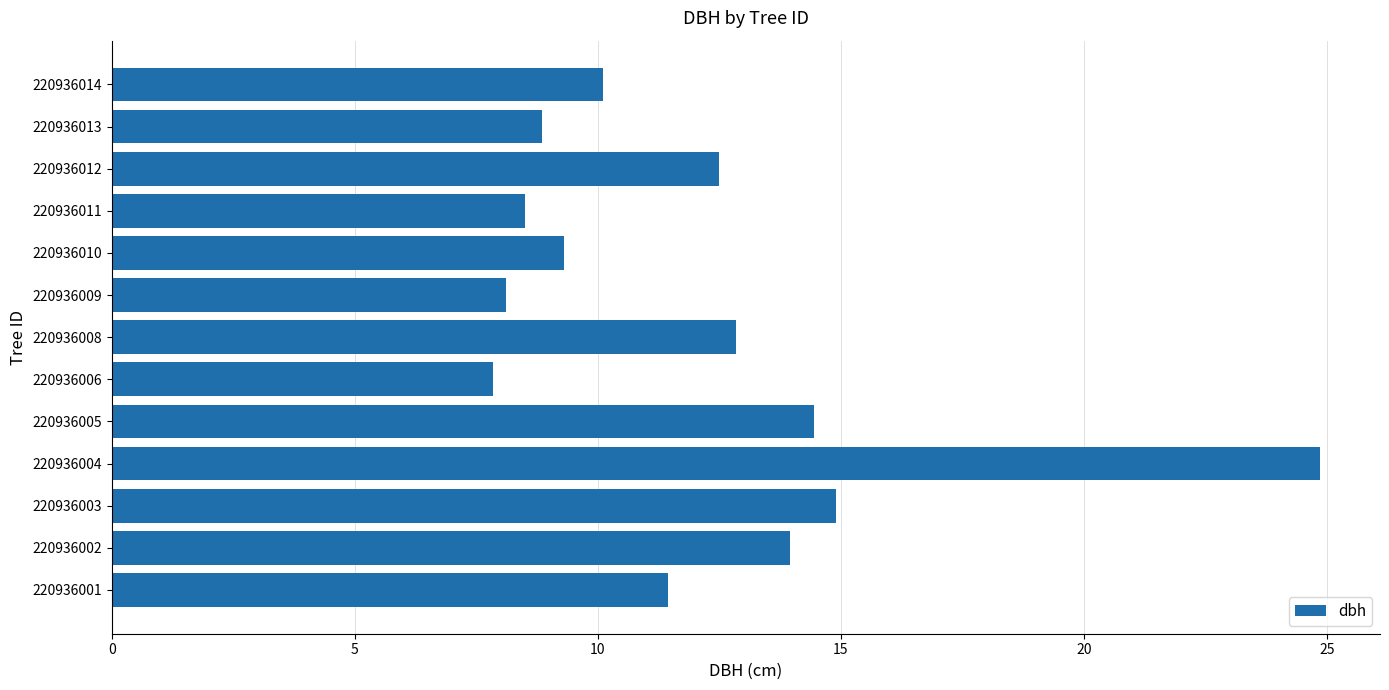

At which label is the value closest to 16?

220936003